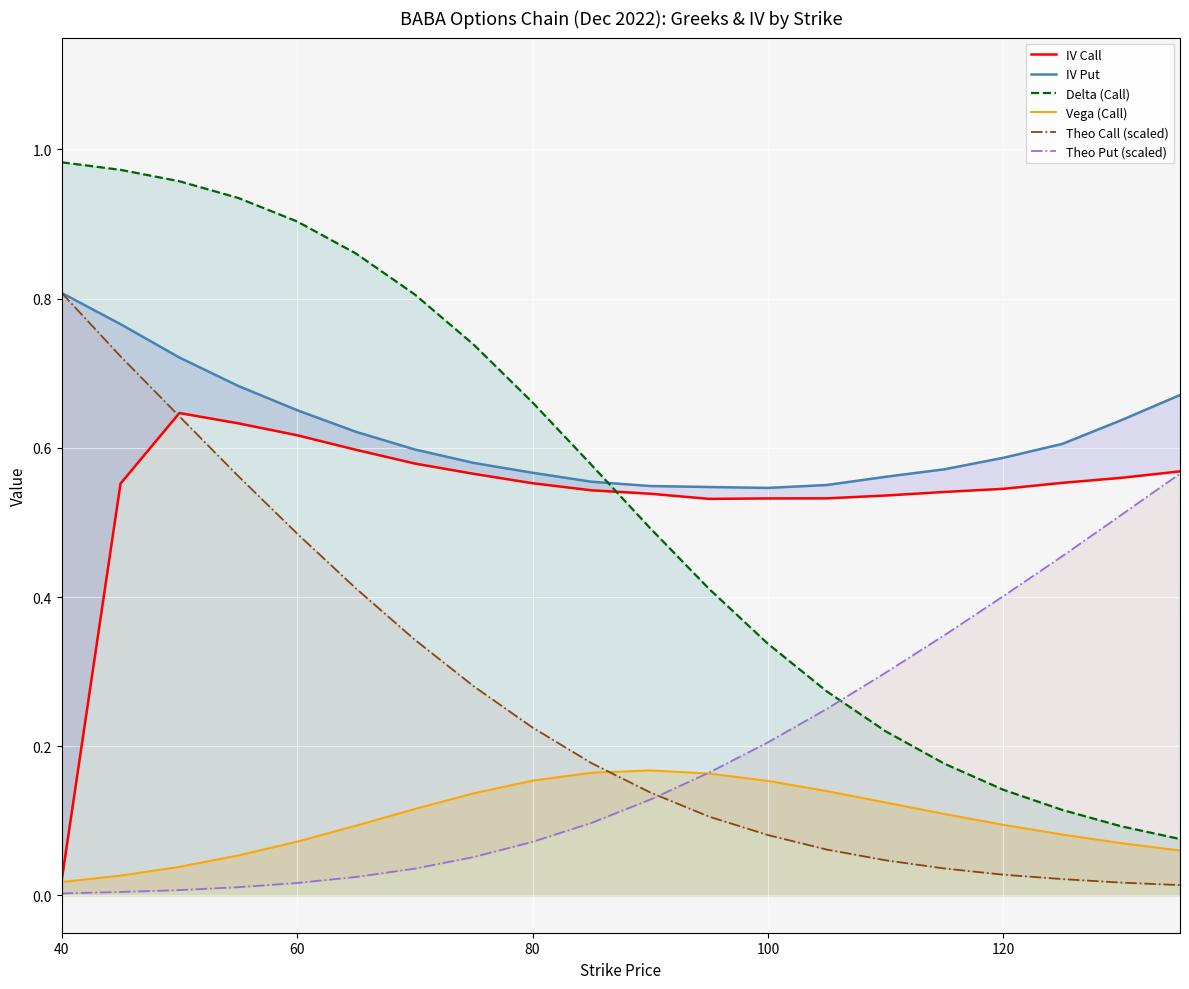

What is the difference between the maximum and minimum values in the Theo Put (scaled) series?

0.6